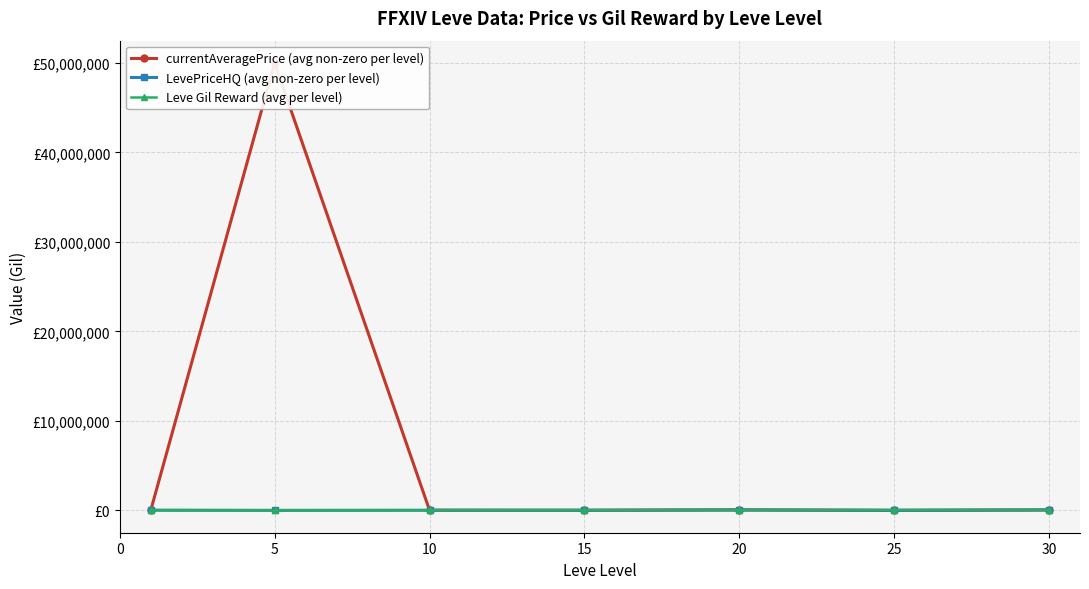

Is it true that currentAveragePrice (avg non-zero per level) equals 88700.4 at 20?

False